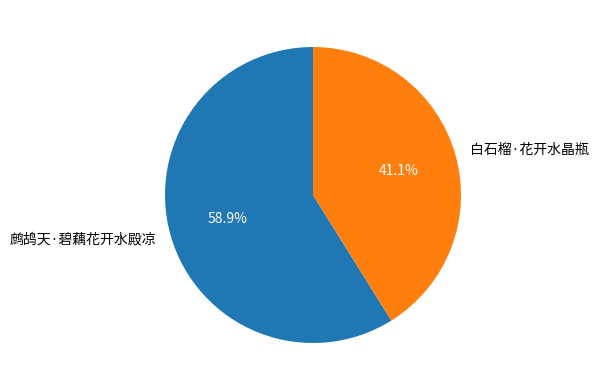

Approximately how many times larger is the value at 鹧鸪天·碧藕花开水殿凉 compared to 白石榴·花开水晶瓶?

1.4